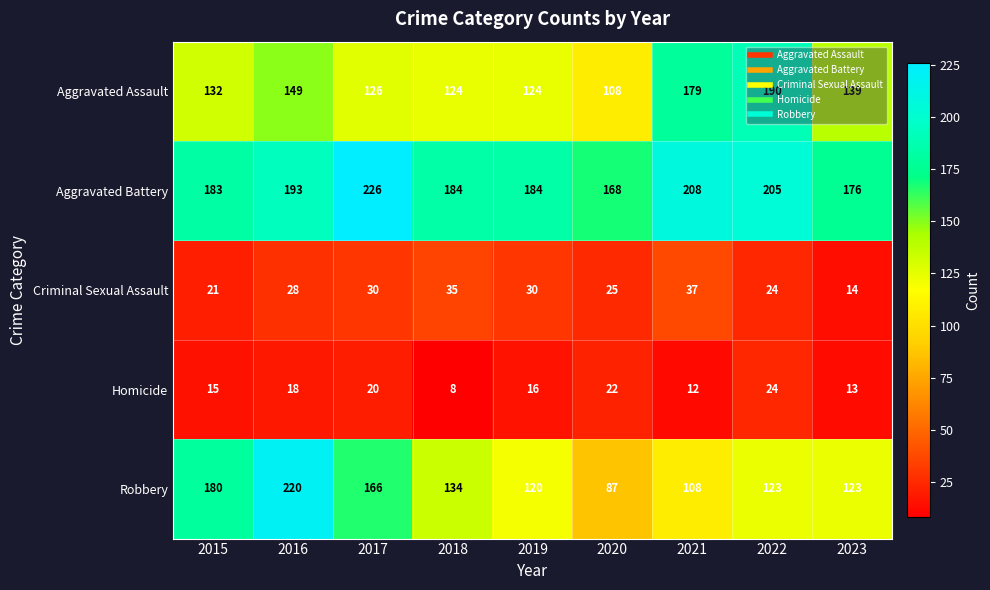

At which category is the sum across all series the highest?

2016